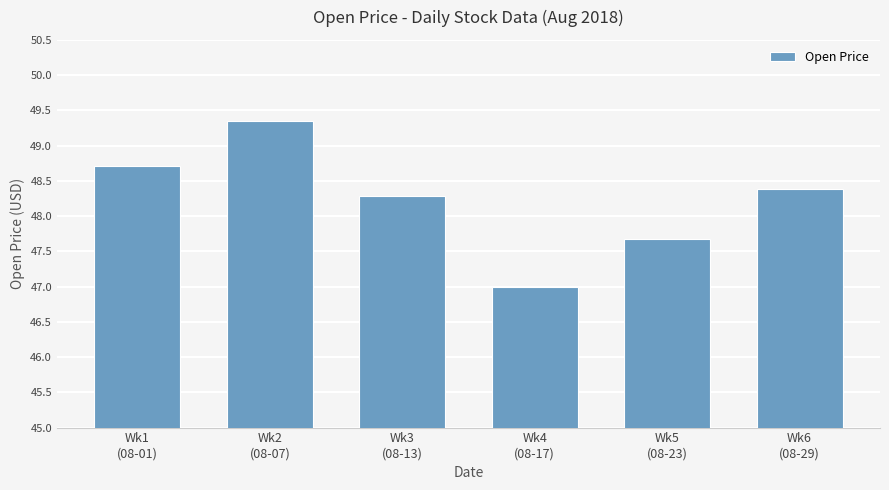

What position from the left is Wk1
(08-01)?

1